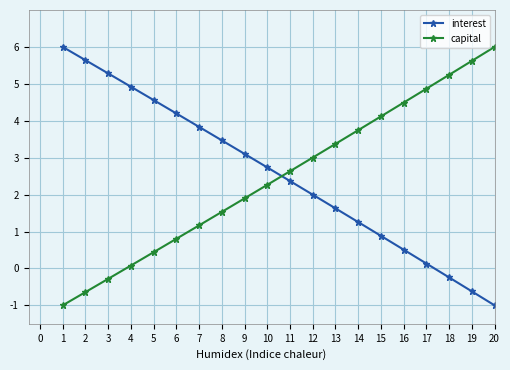

Reading left to right, transcribe all the data shown in this chart.

interest: 6.0	5.6	5.3	4.9	4.6	4.2	3.8	3.5	3.1	2.7	2.4	2.0	1.6	1.3	0.9	0.5	0.1	-0.2	-0.6	-1.0
capital: -1.0	-0.6	-0.3	0.1	0.4	0.8	1.2	1.5	1.9	2.3	2.6	3.0	3.4	3.7	4.1	4.5	4.9	5.2	5.6	6.0